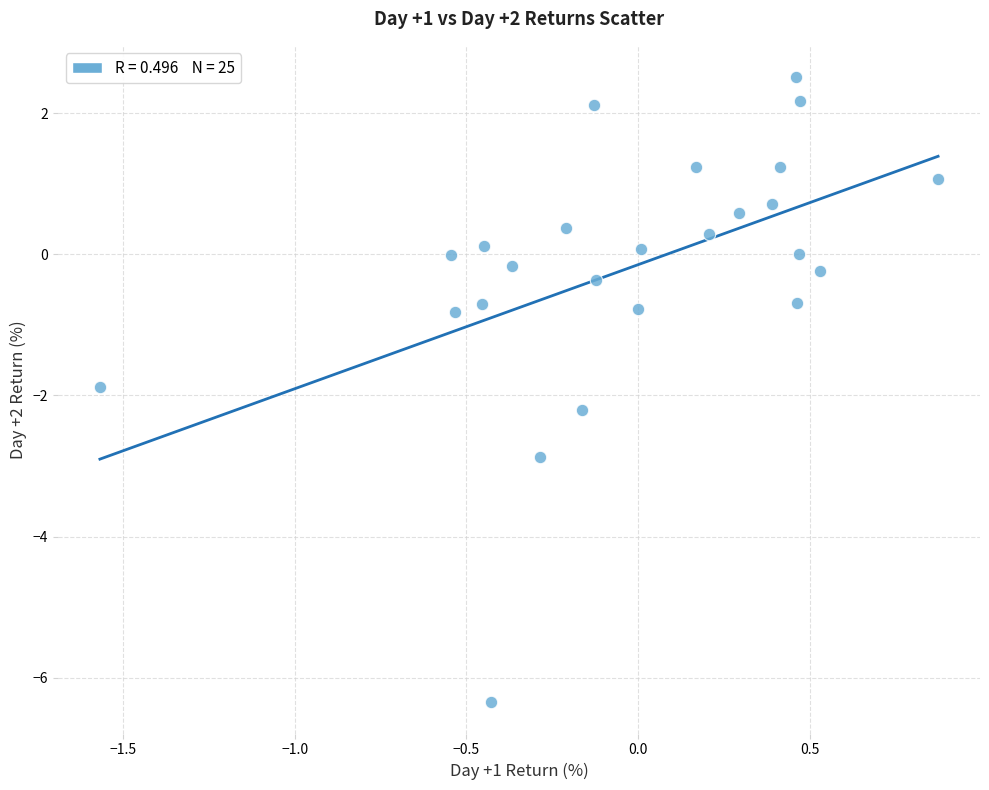

What is the range of X values (max minus min)?

2.4